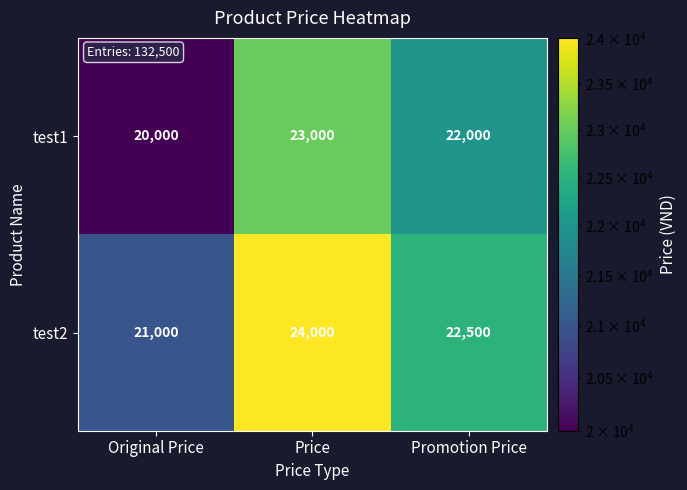

What is the difference between the second highest and minimum values in the test2 series?

1500